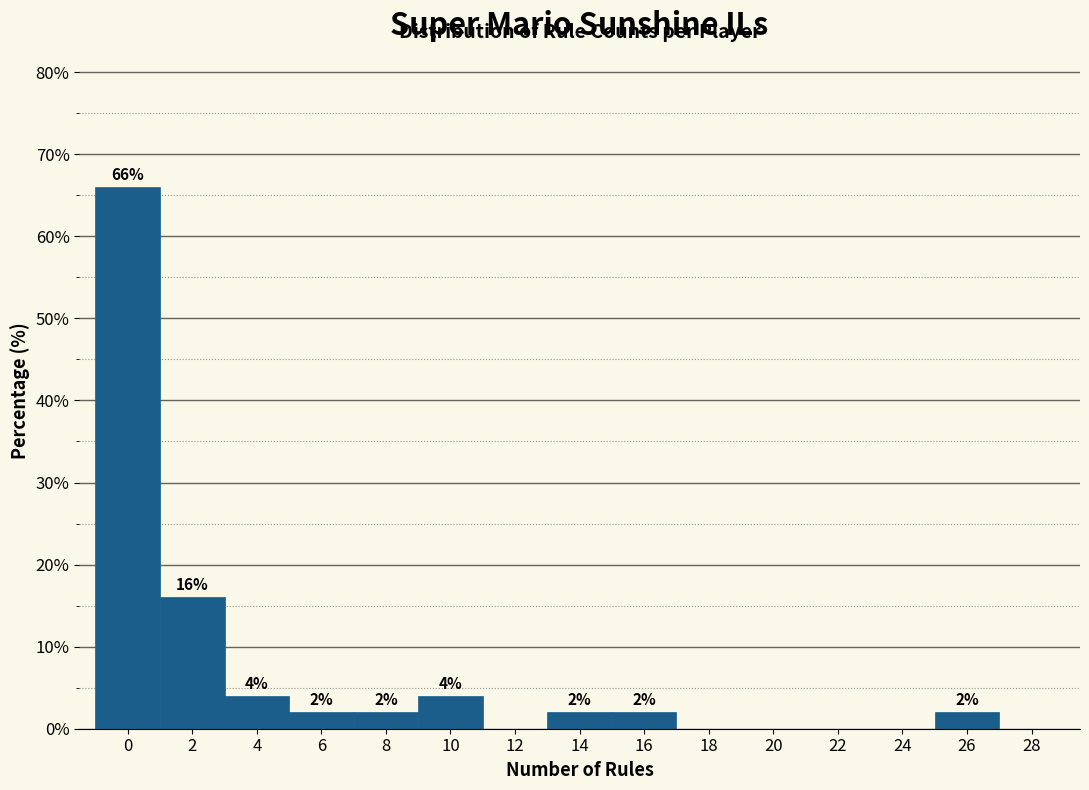

Reading left to right, transcribe all the data shown in this chart.

0=66	2=16	4=4	6=2	8=2	10=4	12=0	14=2	16=2	18=0	20=0	22=0	24=0	26=2	28=0